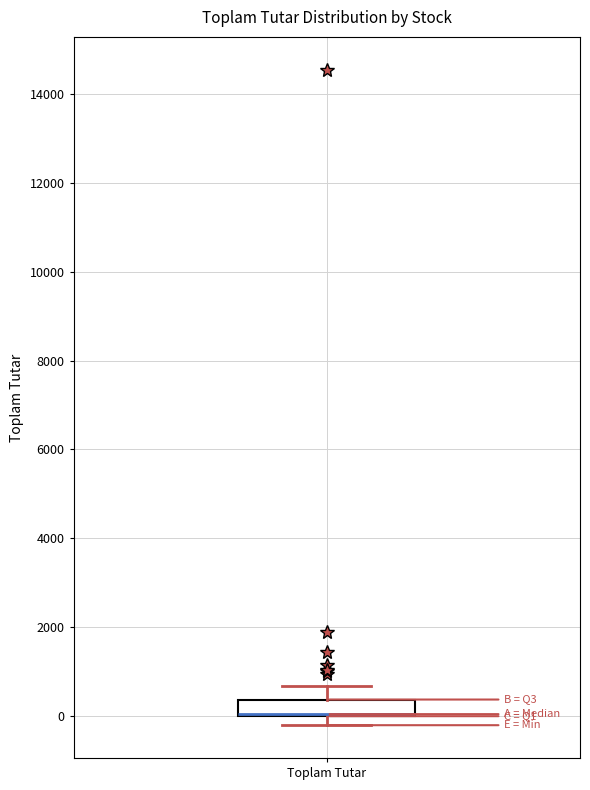

Read this box plot against the y-axis: the position of the median line, the range covered by the box, and the ends of both whiskers. The values are not printed on the chart, so give them approximately, as read against the axis.

median 0 (drawn on the box's lower edge), box 0 to 400, whiskers -200 to 600